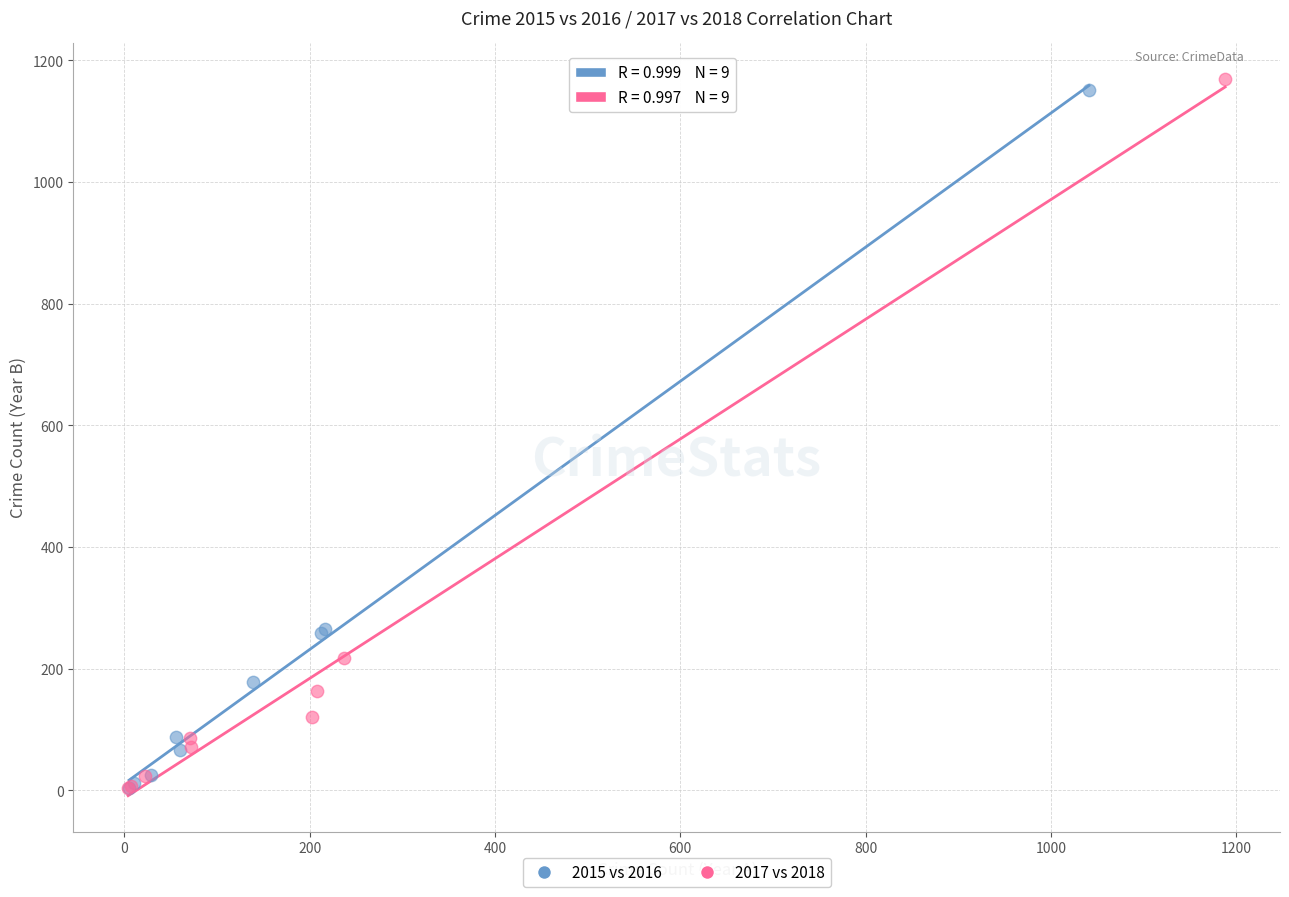

Which series has the largest Y range (max minus min)?

2017 vs 2018